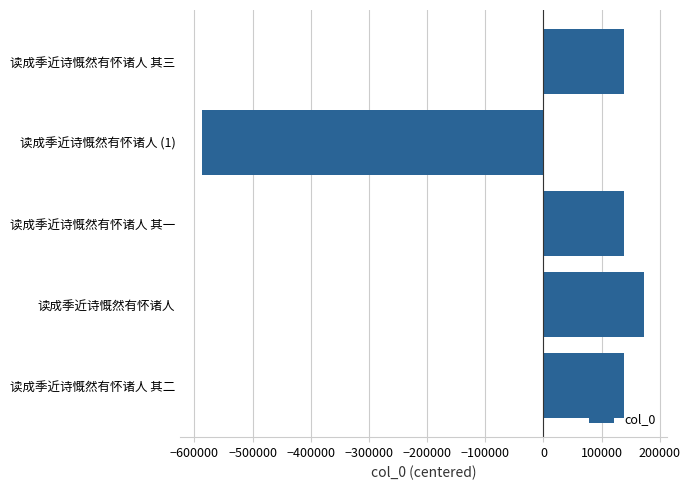

The value at 读成季近诗慨然有怀诸人 其二 is 137647. True or false?

True